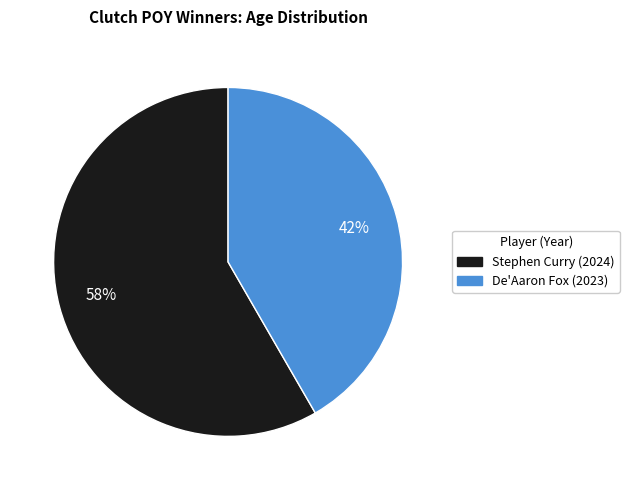

To the nearest percent, what is the combined percentage of De'Aaron Fox (2023) and Stephen Curry (2024)?

100%